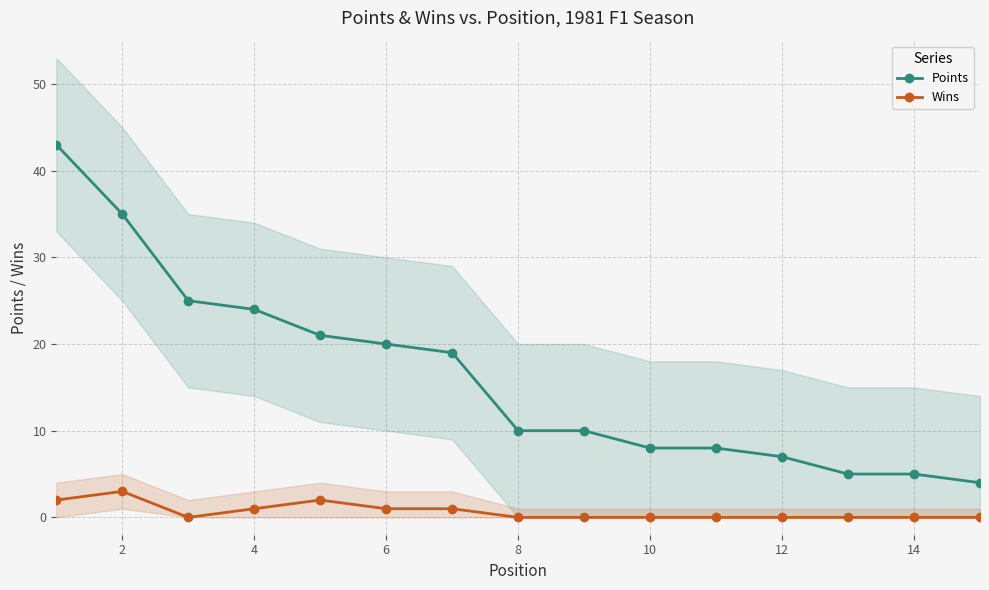

Reading right to left, list all the values displayed in this chart.

Points: 4	5	5	7	8	8	10	10	19	20	21	24	25	35	43
Wins: 0	0	0	0	0	0	0	0	1	1	2	1	0	3	2